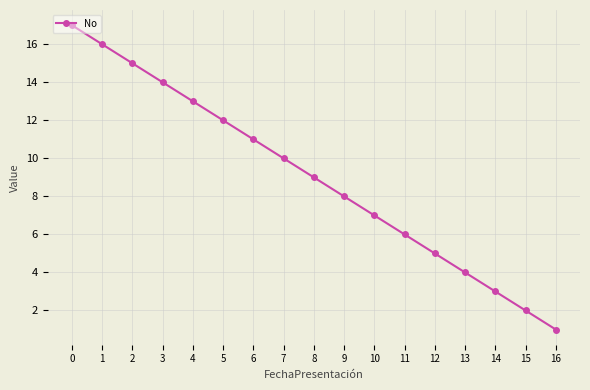

Which category has the lowest value across all series?

16